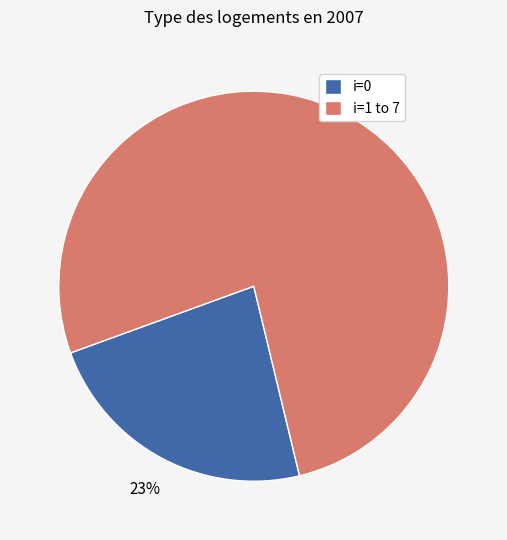

Does i=0 account for over 50% of the chart?

No